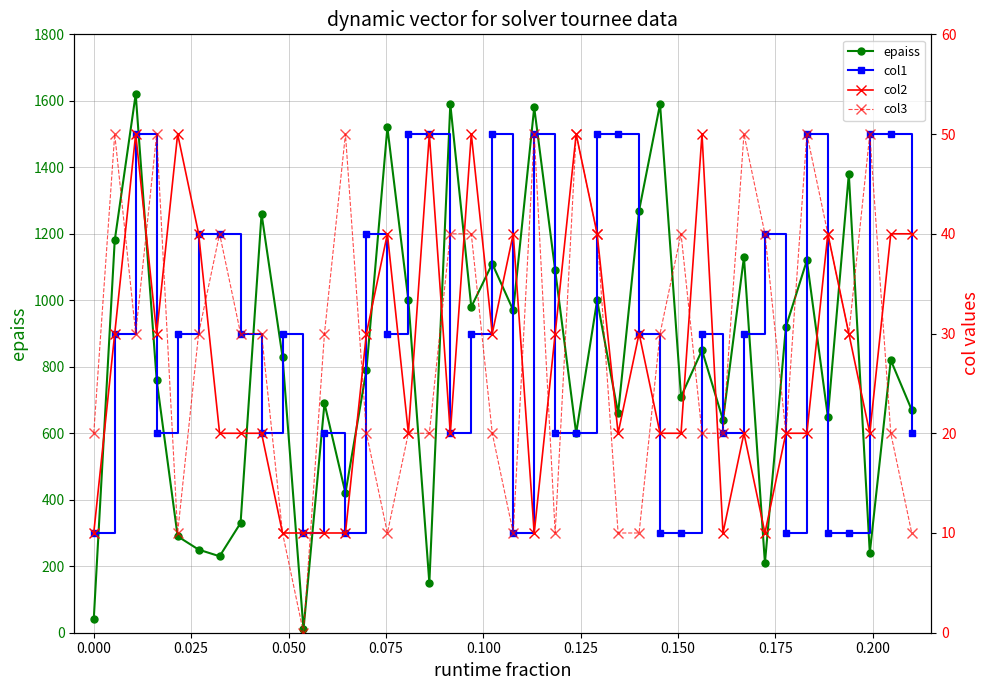

In epaiss, how many points are higher than both neighbors (excluding endpoints)?

14